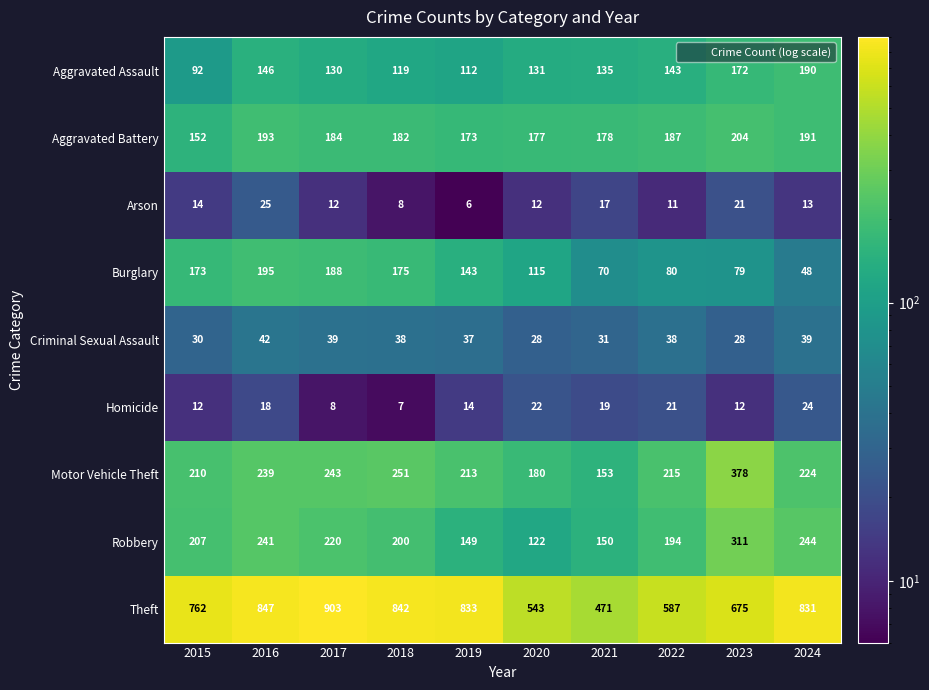

The value of Aggravated Assault at 2015 is 92. True or false?

True